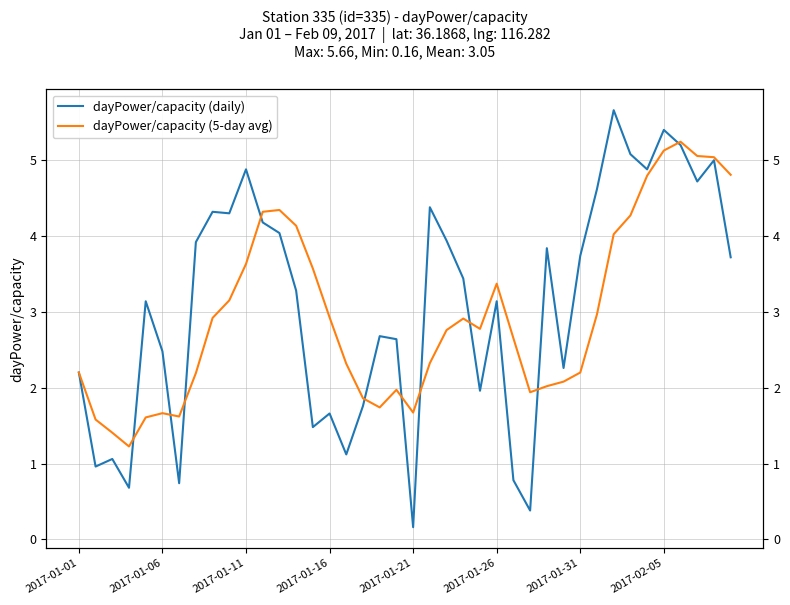

What are all the series names shown in the legend?

dayPower/capacity (daily), dayPower/capacity (5-day avg)